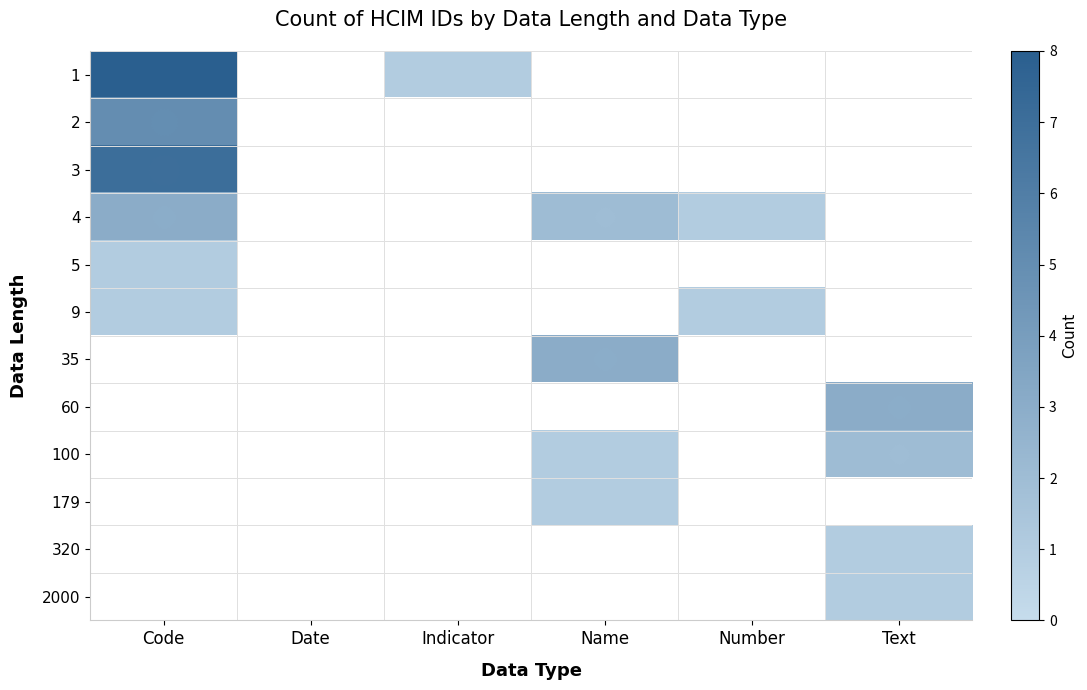

What is the difference between the highest and lowest values at Code?

7.0